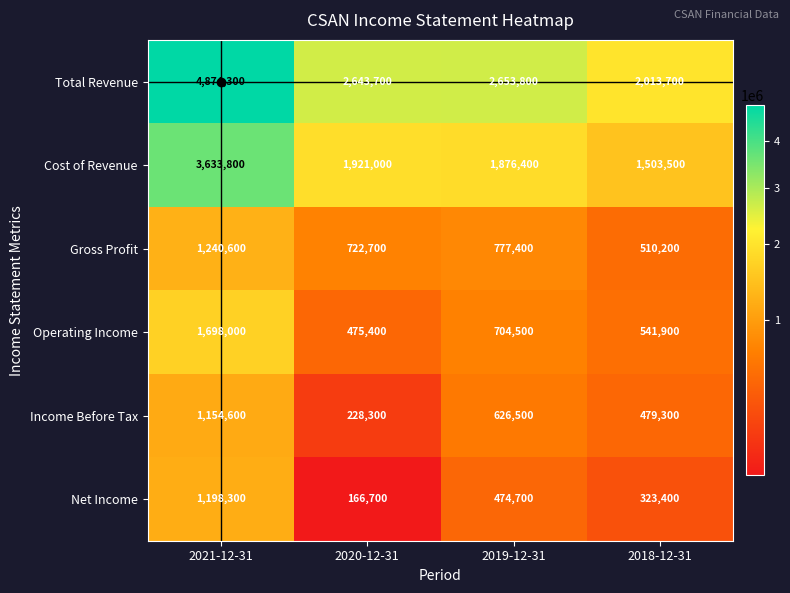

What is the sum of the Gross Profit values at 2019-12-31 and 2018-12-31?

1287600